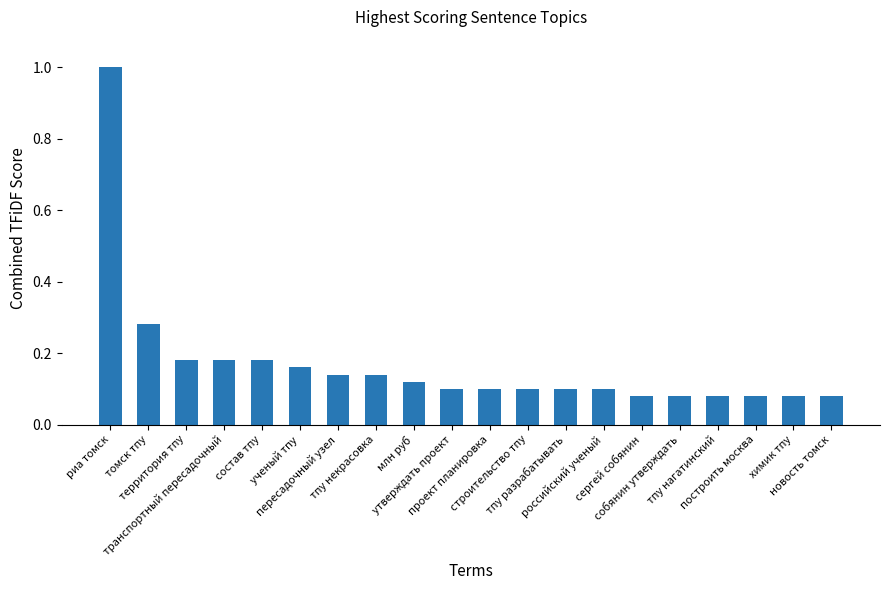

What is the maximum value shown in the chart?

1.0